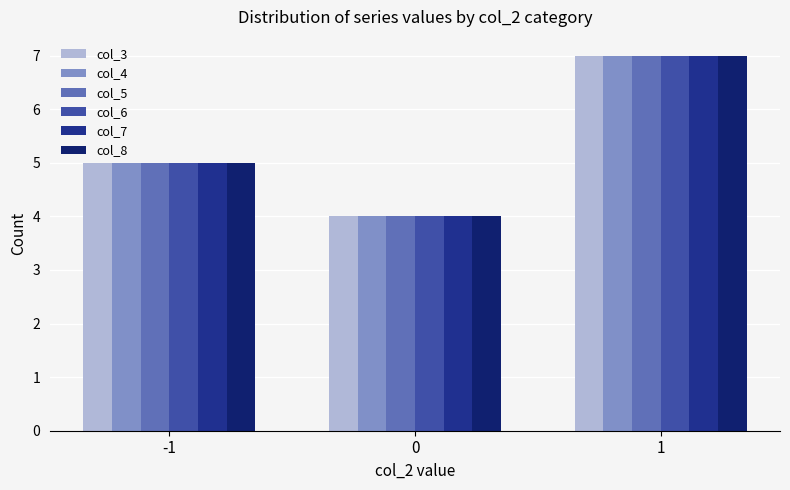

Between 0 and 1, which is larger?

1